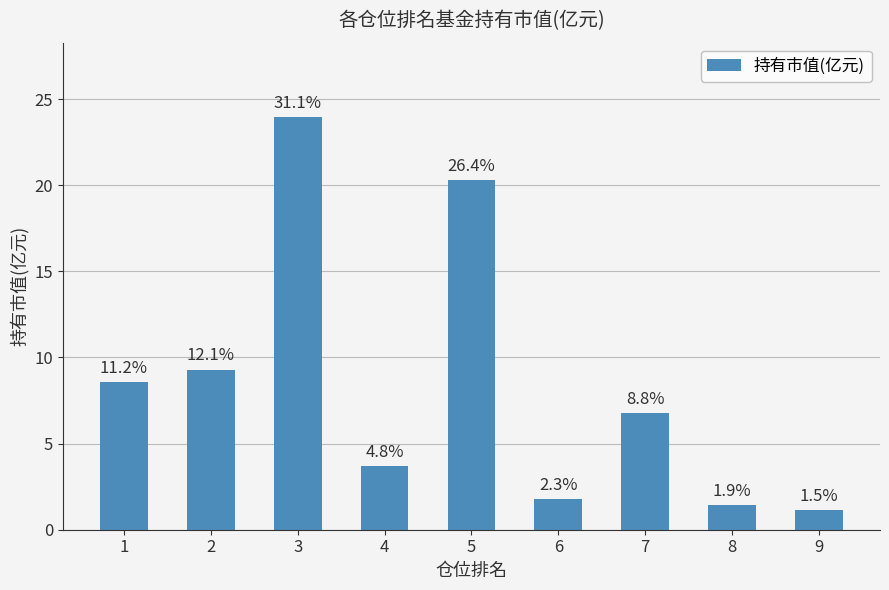

Rank the categories by value from highest to lowest.

3, 5, 2, 1, 7, 4, 6, 8, 9